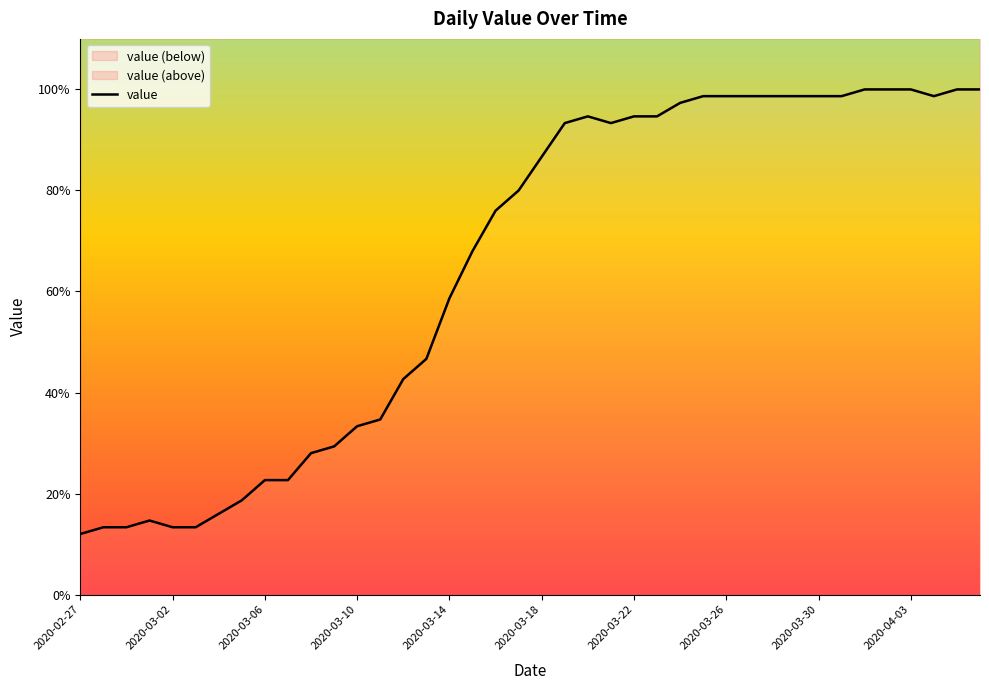

The value at 2020-03-18 is 96. True or false?

False